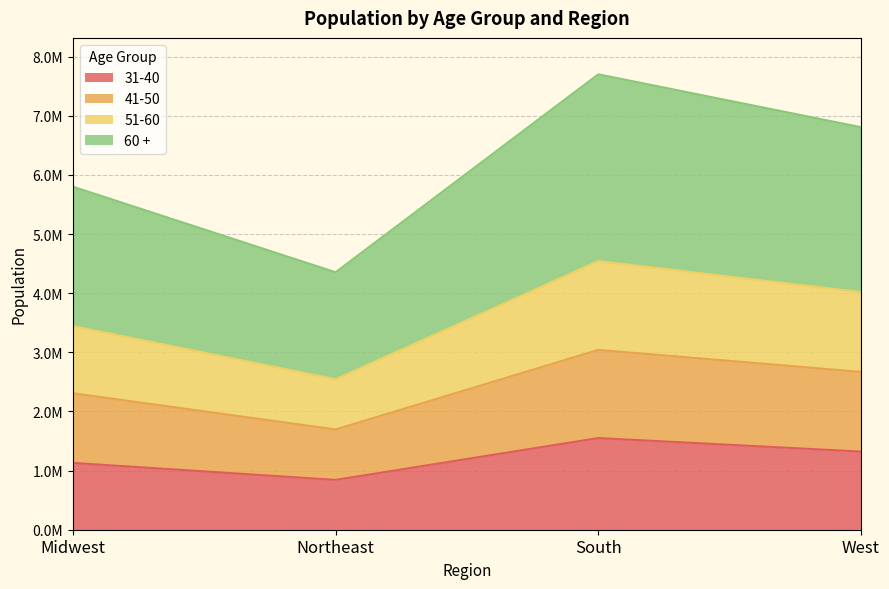

Is it true that 31-40 equals 1130157 at Midwest?

True